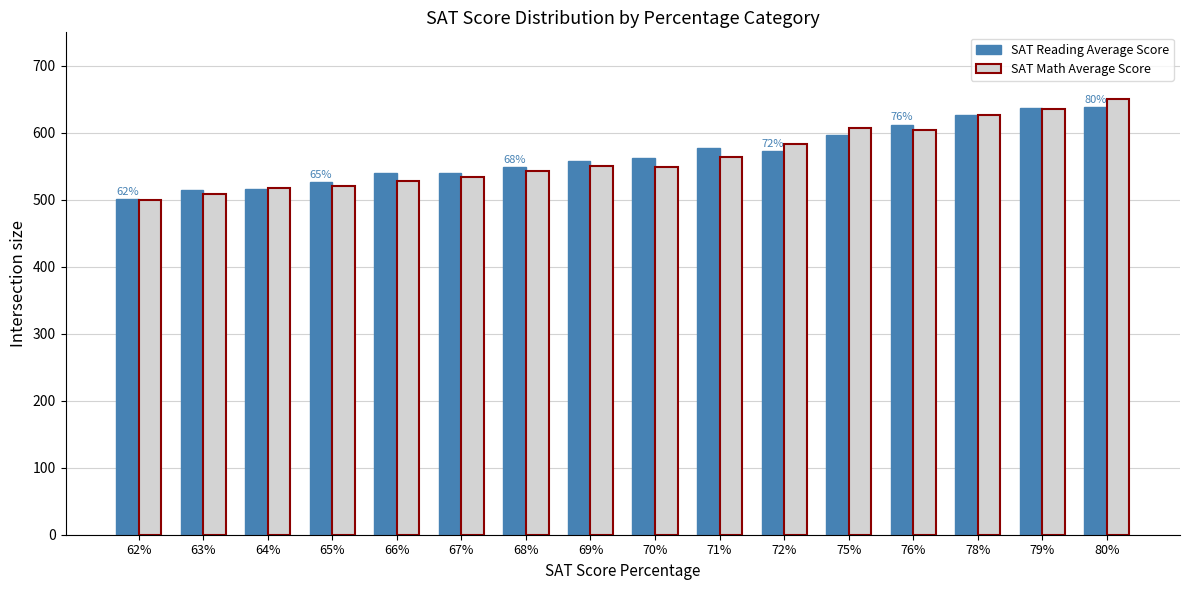

What is the total value across all series at 68%?

1092.1